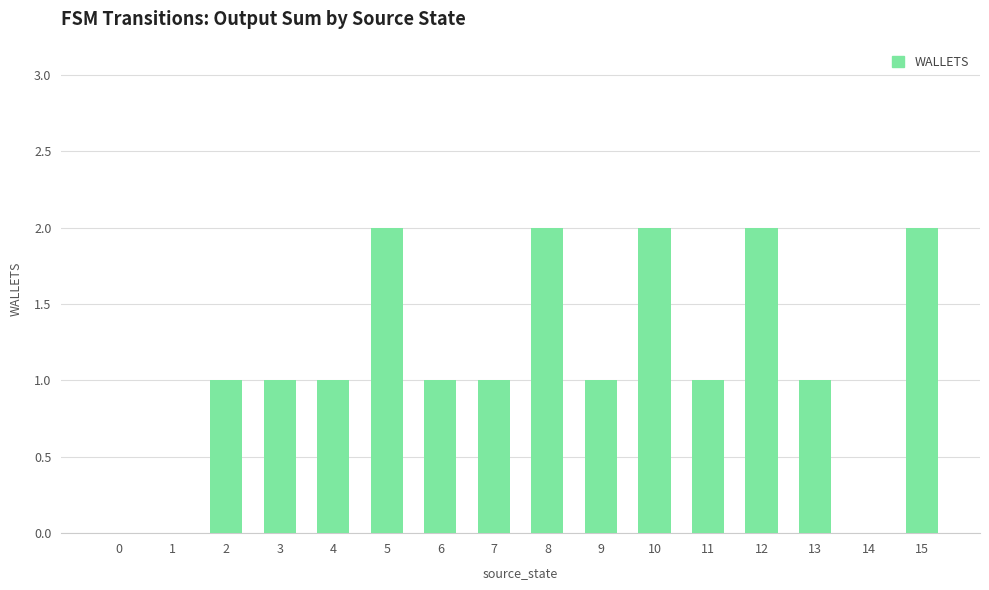

Reading left to right, transcribe all the data shown in this chart.

0=0	1=0	2=1	3=1	4=1	5=2	6=1	7=1	8=2	9=1	10=2	11=1	12=2	13=1	14=0	15=2